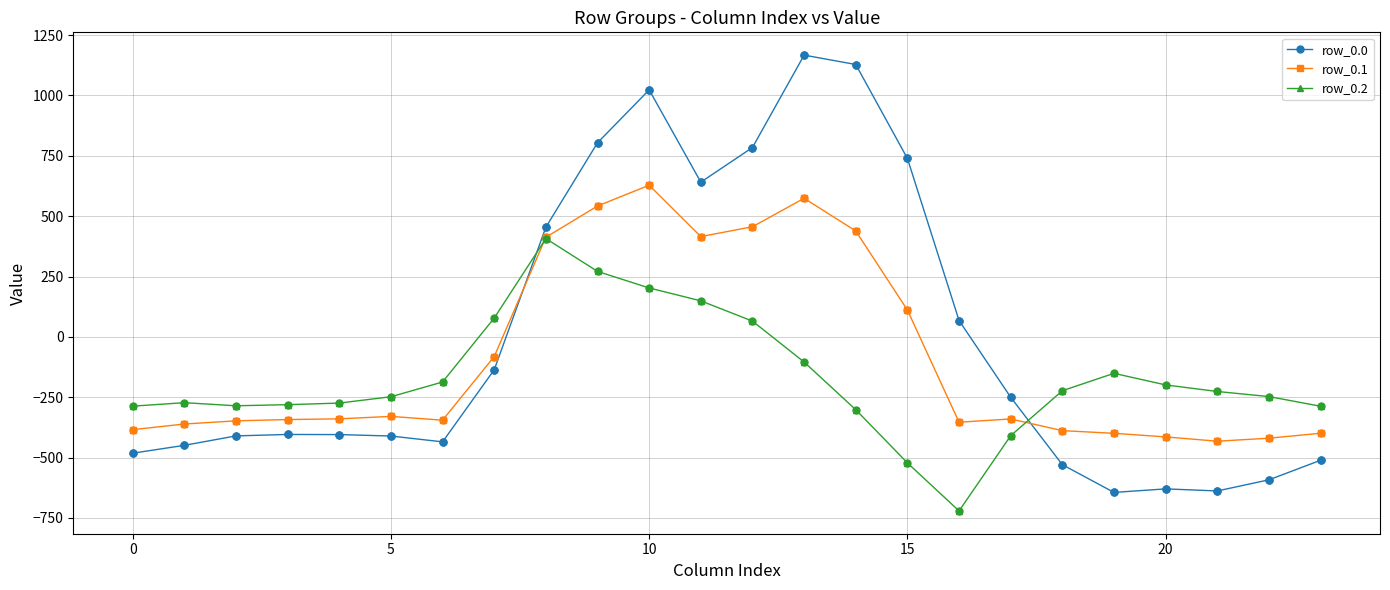

Which series has the widest spread of values?

row_0.0